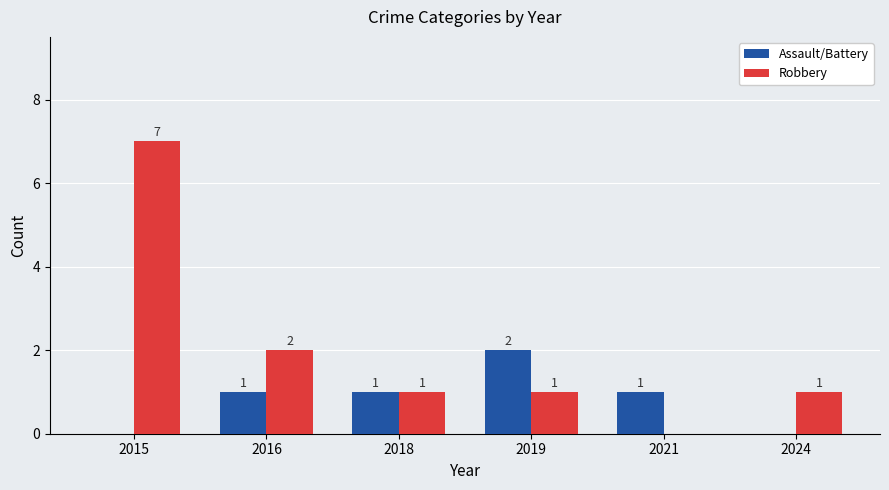

At which label is Robbery closest to 3?

2016